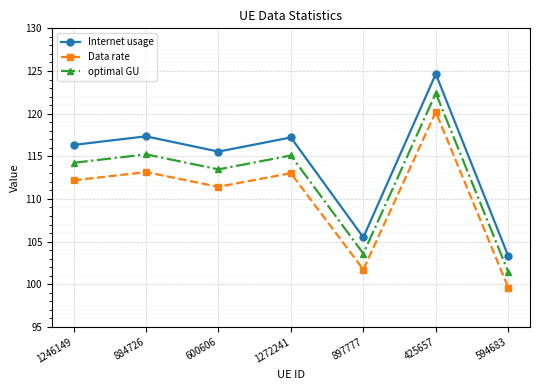

How many lines are shown in the chart?

3